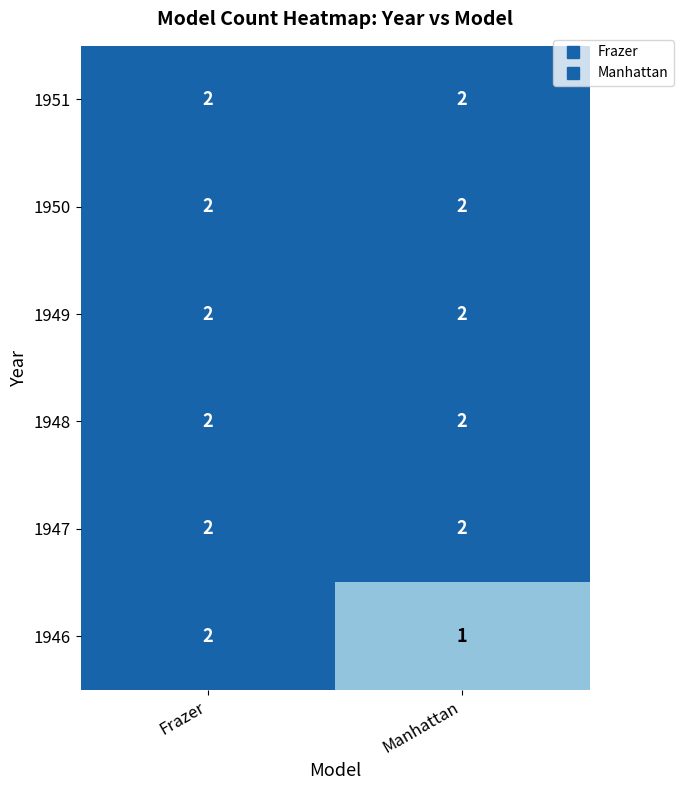

At which category is the sum across all series the highest?

Frazer